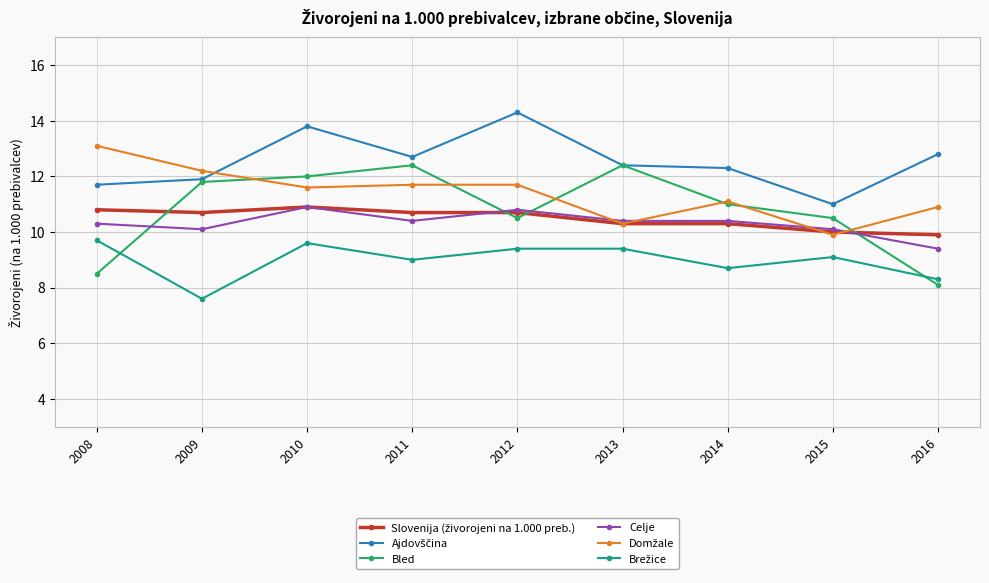

Which label corresponds to the smallest value in the chart?

2009